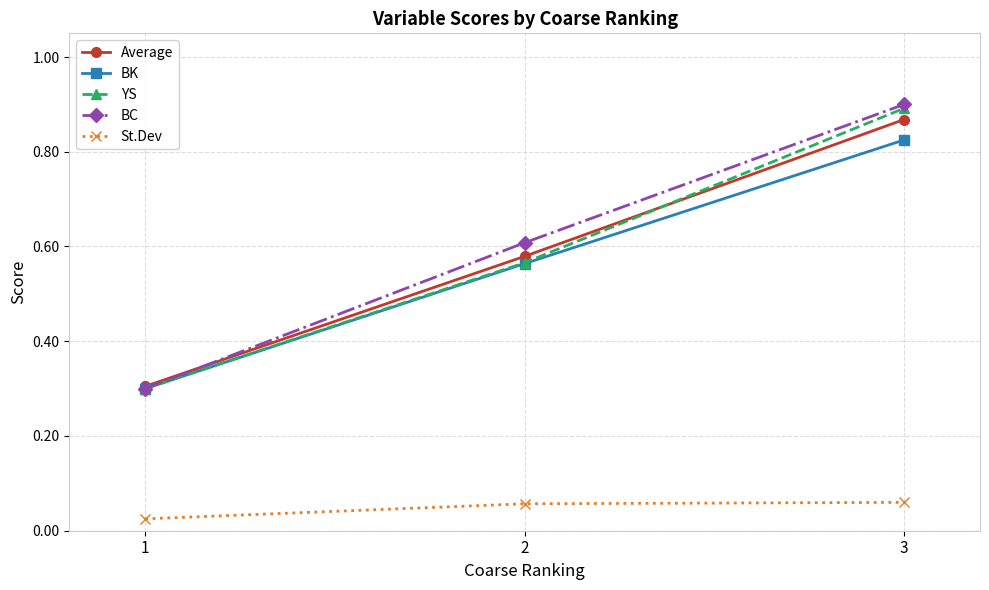

Which category has the lowest value across all series?

1